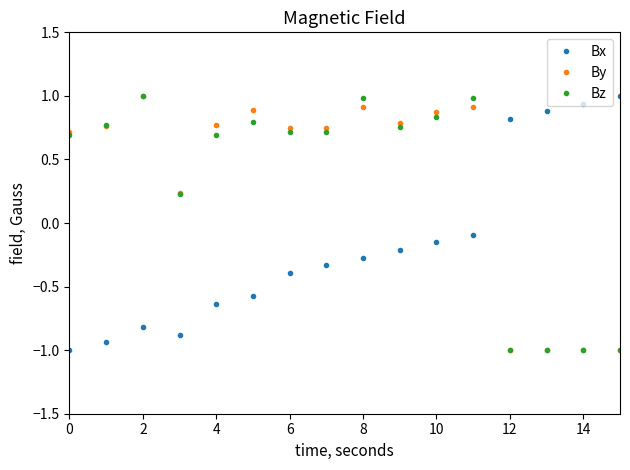

Does the chart have visible grid lines?

No